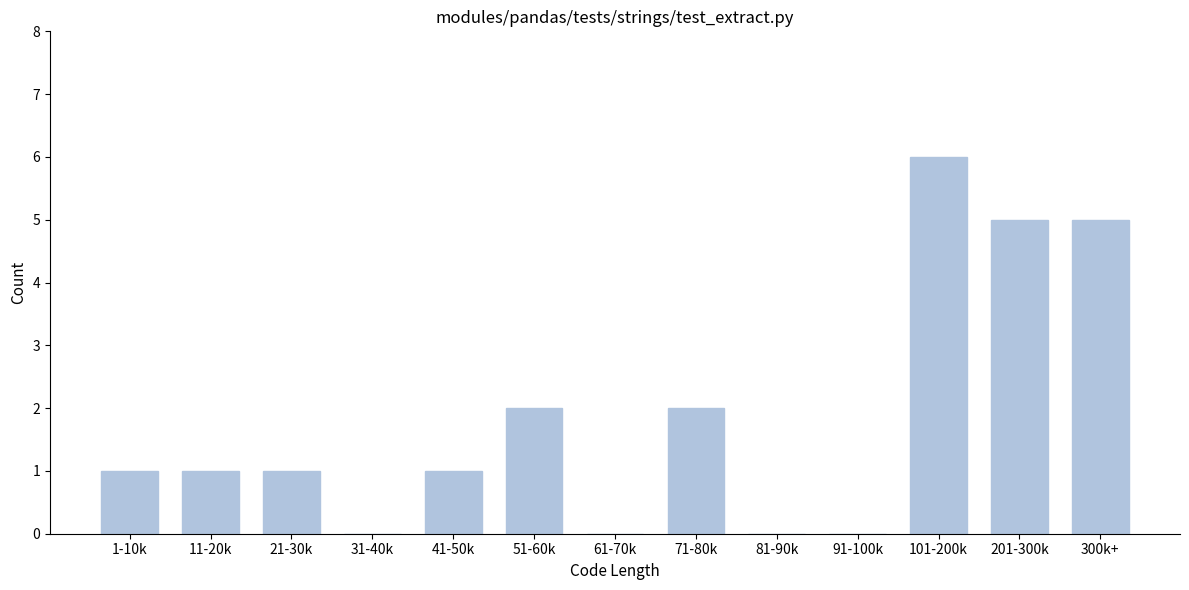

Reading left to right, what are all the values shown in this chart?

1-10k=1	11-20k=1	21-30k=1	31-40k=0	41-50k=1	51-60k=2	61-70k=0	71-80k=2	81-90k=0	91-100k=0	101-200k=6	201-300k=5	300k+=5